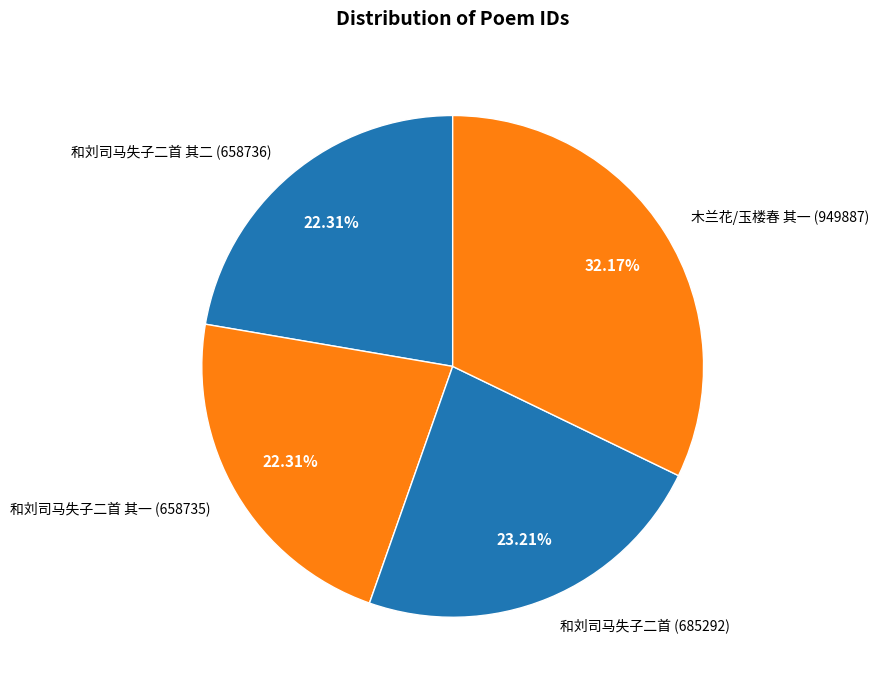

Do 和刘司马失子二首 其二 (658736) and 和刘司马失子二首 (685292) together represent more than half of the pie?

No